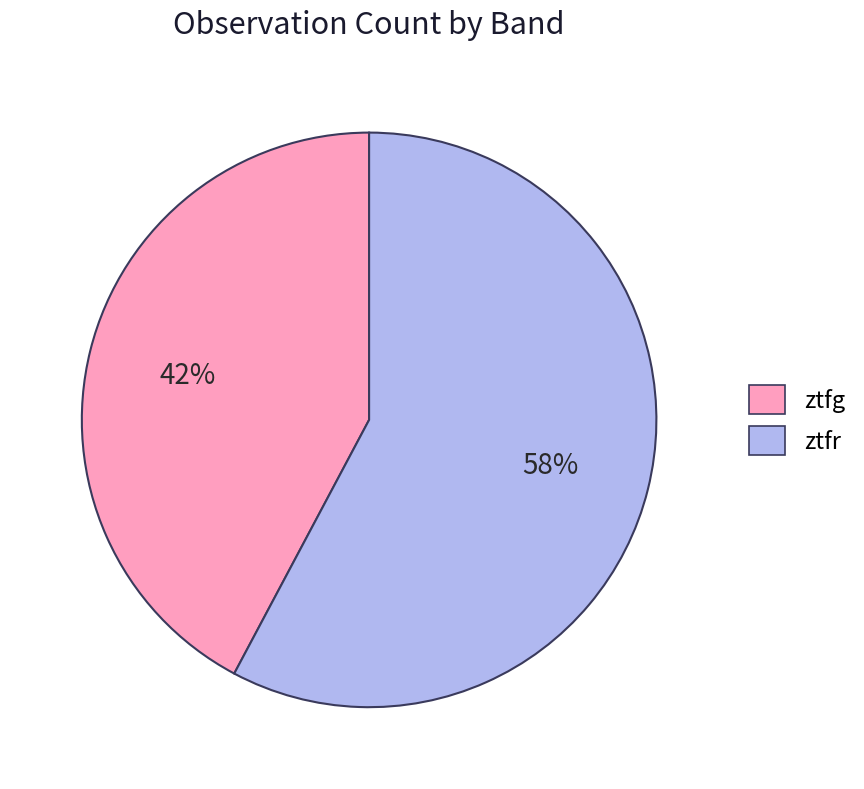

Does ztfr represent more than half of the total?

Yes